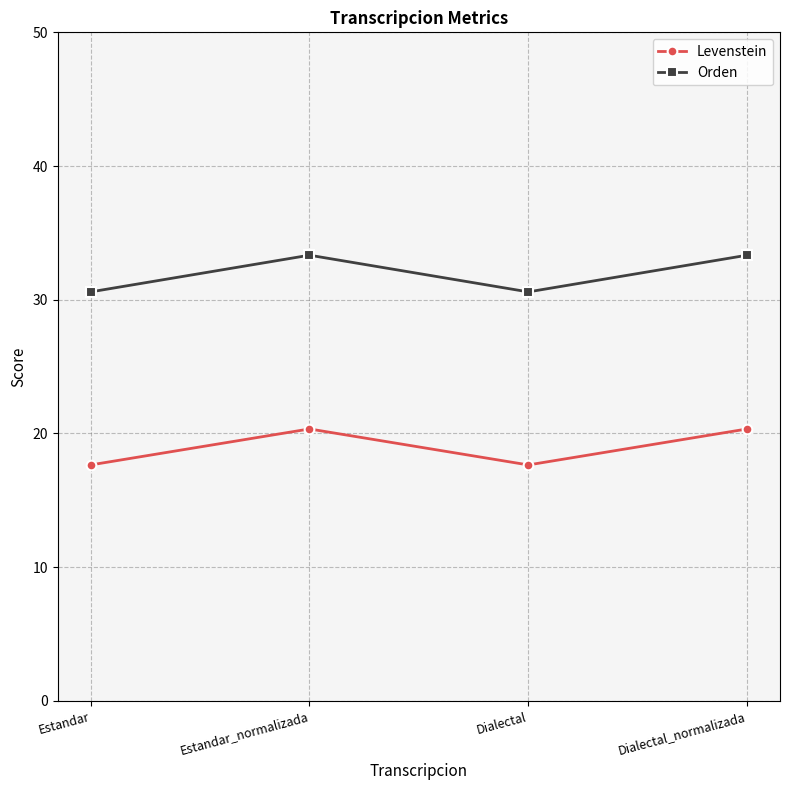

How many lines are shown in the chart?

2